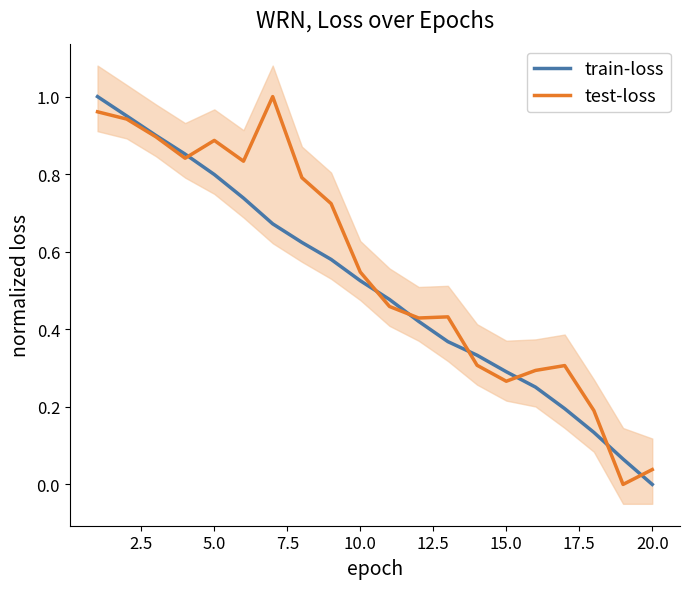

Is it true that train-loss equals 1.4 at 5.0?

False